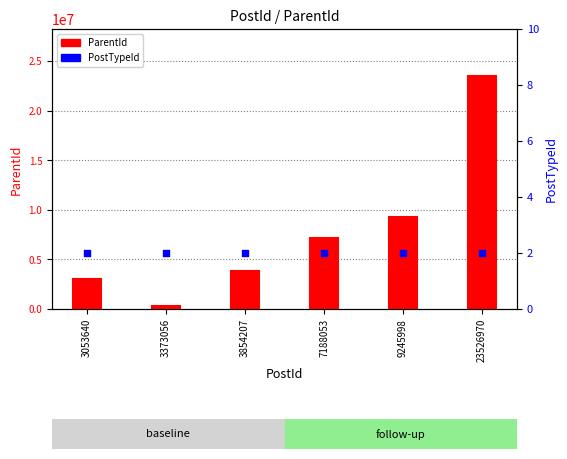

Which series contains the lowest Y value?

PostTypeId